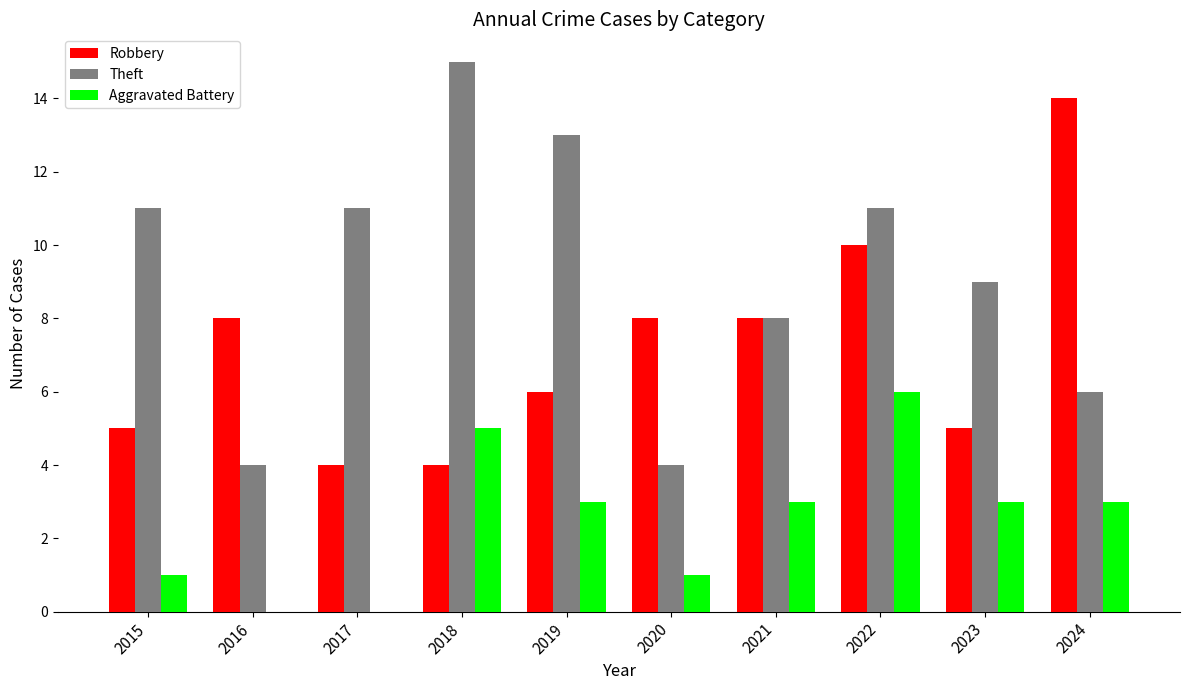

Is it true that Aggravated Battery equals 1 at 2019?

False